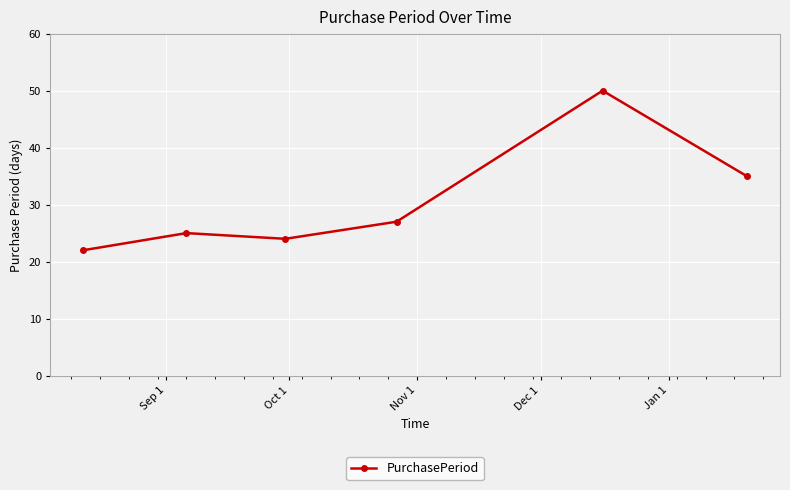

True or false: there are more than 0 points higher than both neighbors.

True